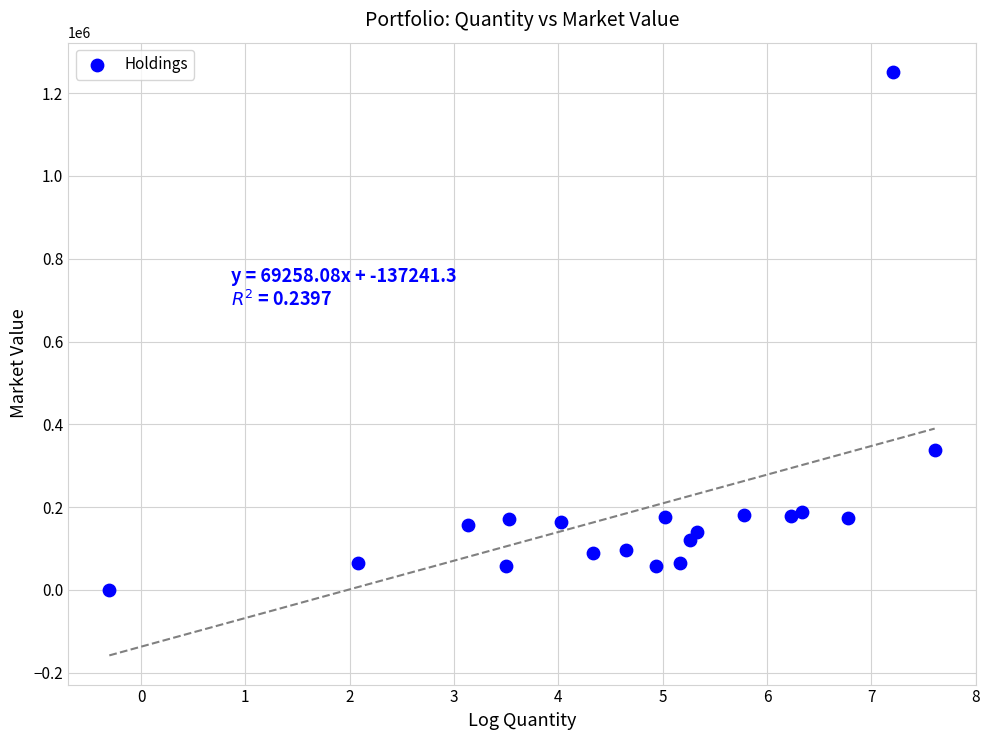

What is the range of X values (max minus min)?

7.9